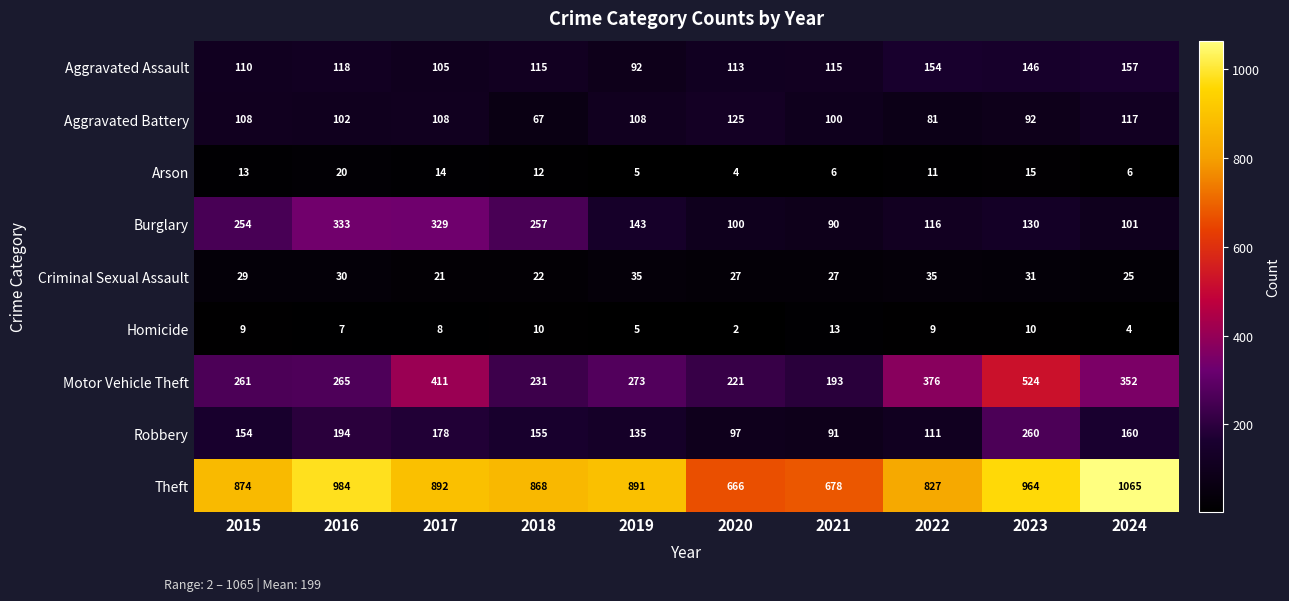

Between 2021 and 2024, which series saw the biggest shift?

Theft